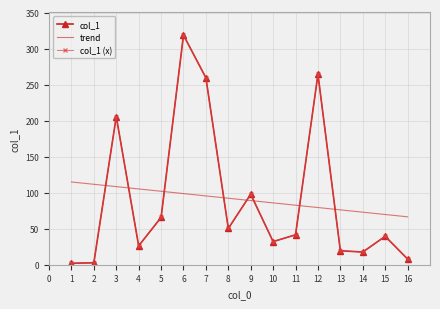

Between 6 and 3, which is larger?

6